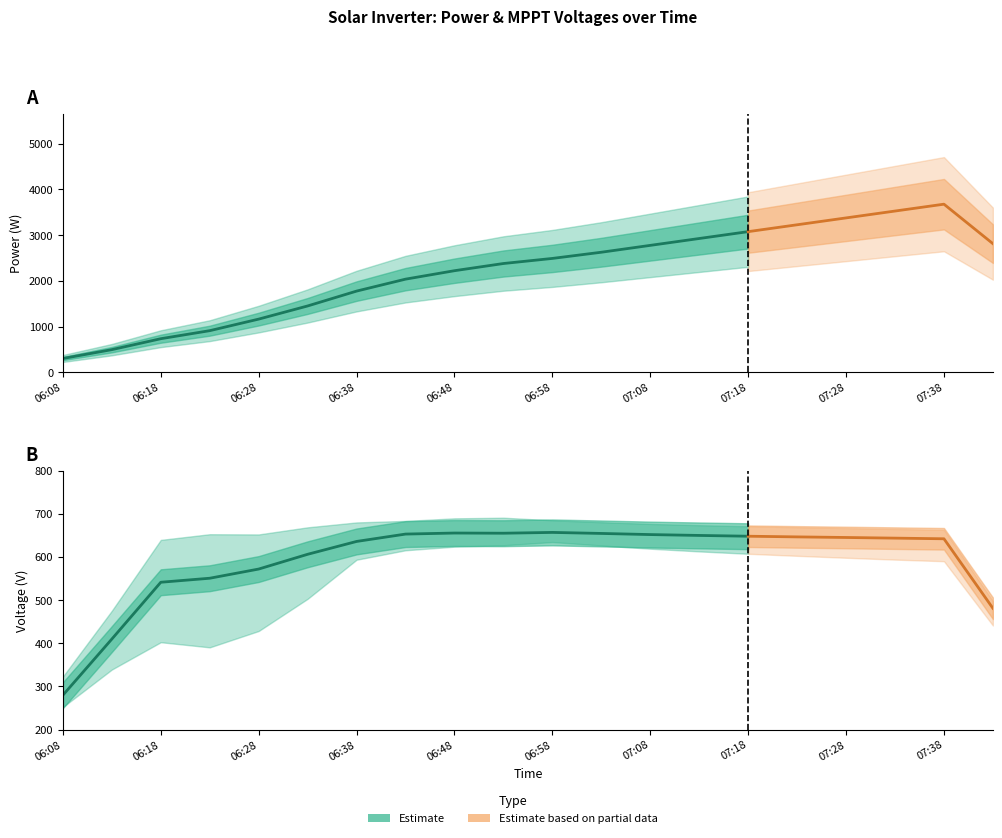

True or false: V MPPT 4(V) has a value of 306.8 at 07:28.

False